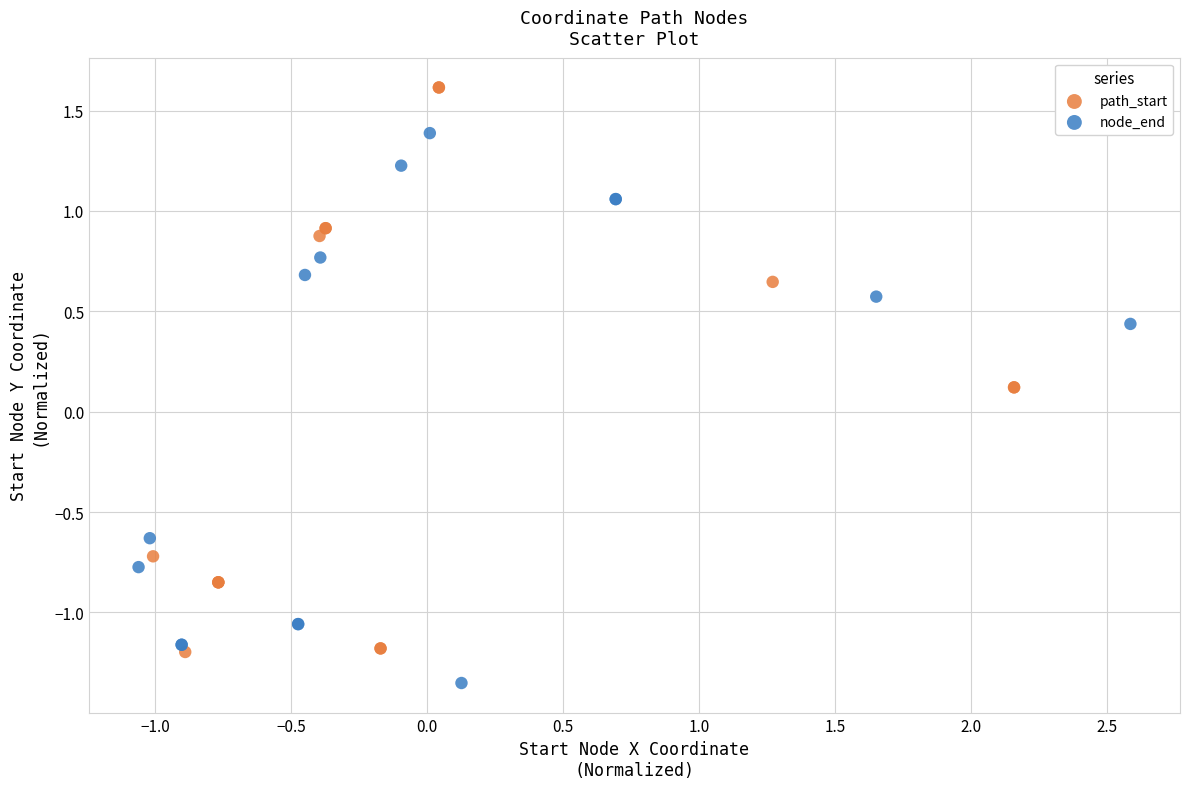

What are all the series names shown in the legend?

path_start, node_end